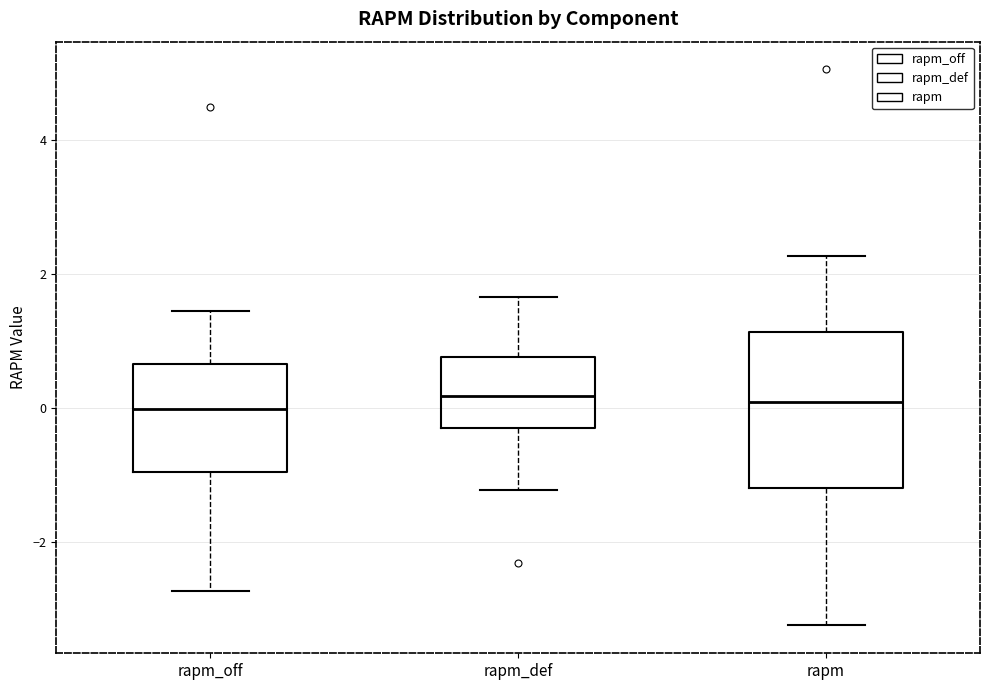

Reading left to right, read every box against the y-axis: the position of its median line, the range the box covers, and the ends of its whiskers. The values are not printed on the chart, so give them approximately, as read against the axis.

rapm_off: median 0.0, box -1.0 to 0.6, whiskers -2.8 to 1.4
rapm_def: median 0.2, box -0.2 to 0.8, whiskers -1.2 to 1.6
rapm: median 0.0, box -1.2 to 1.2, whiskers -3.2 to 2.2